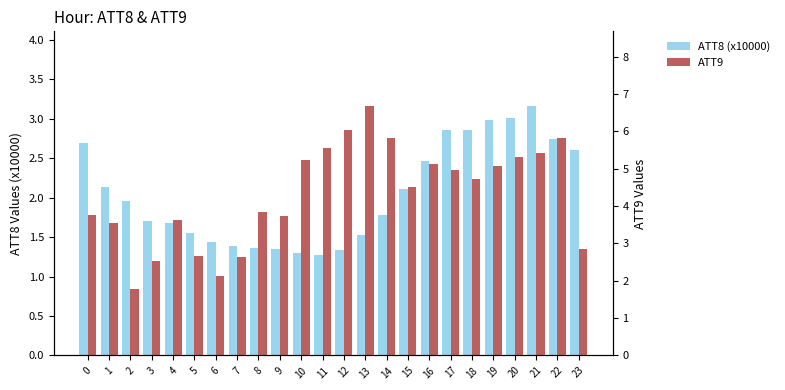

What is the total value across all series at 13?

8.2